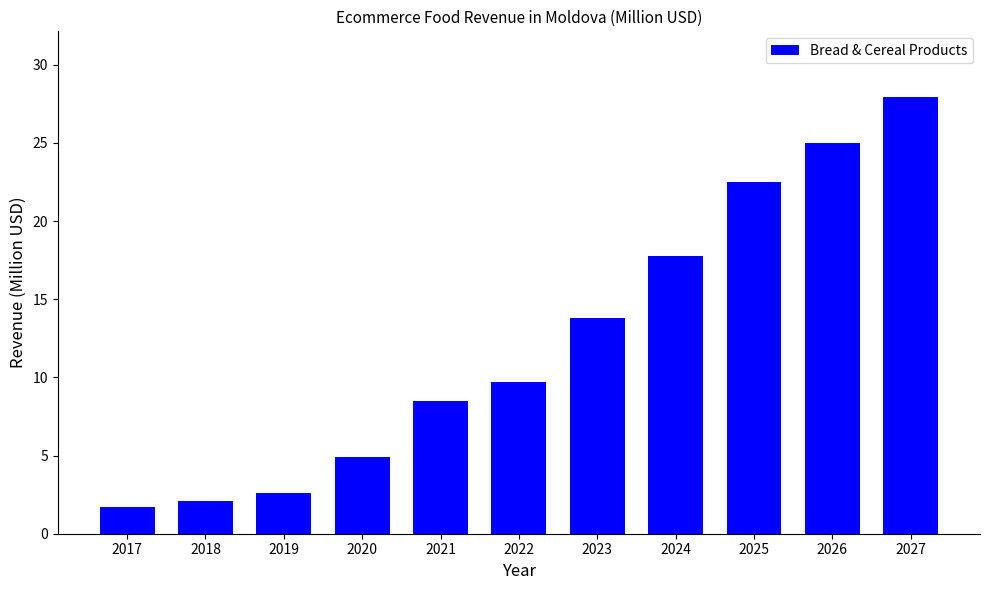

True or false: the data shows 17.8 at 2024.

True